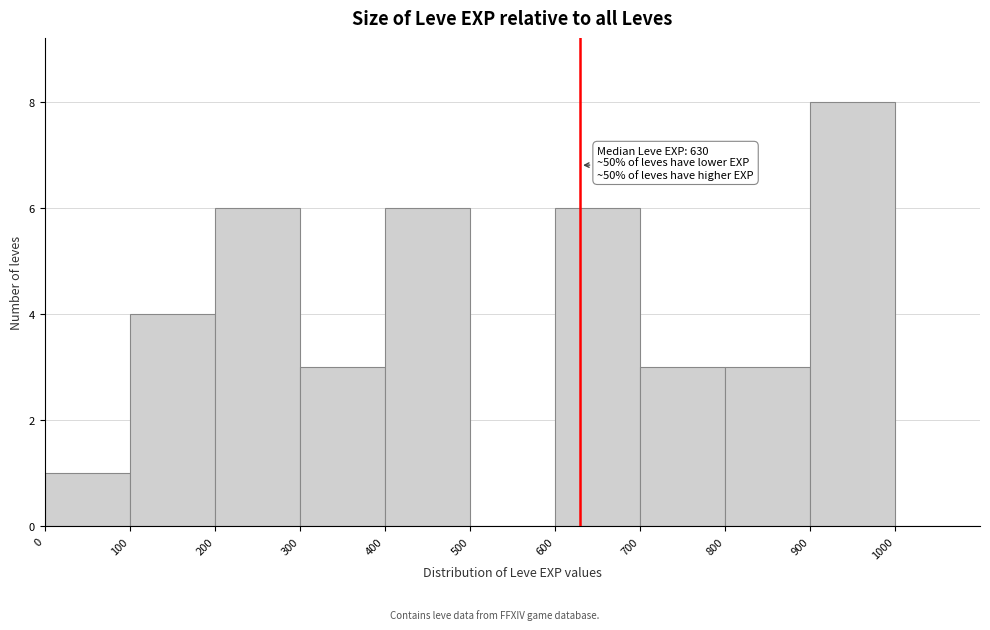

Over which range of the x-axis is the bar tallest?

900 to 1000